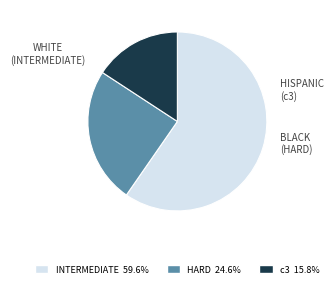

Rank the categories by value from lowest to highest.

c3, HARD, INTERMEDIATE